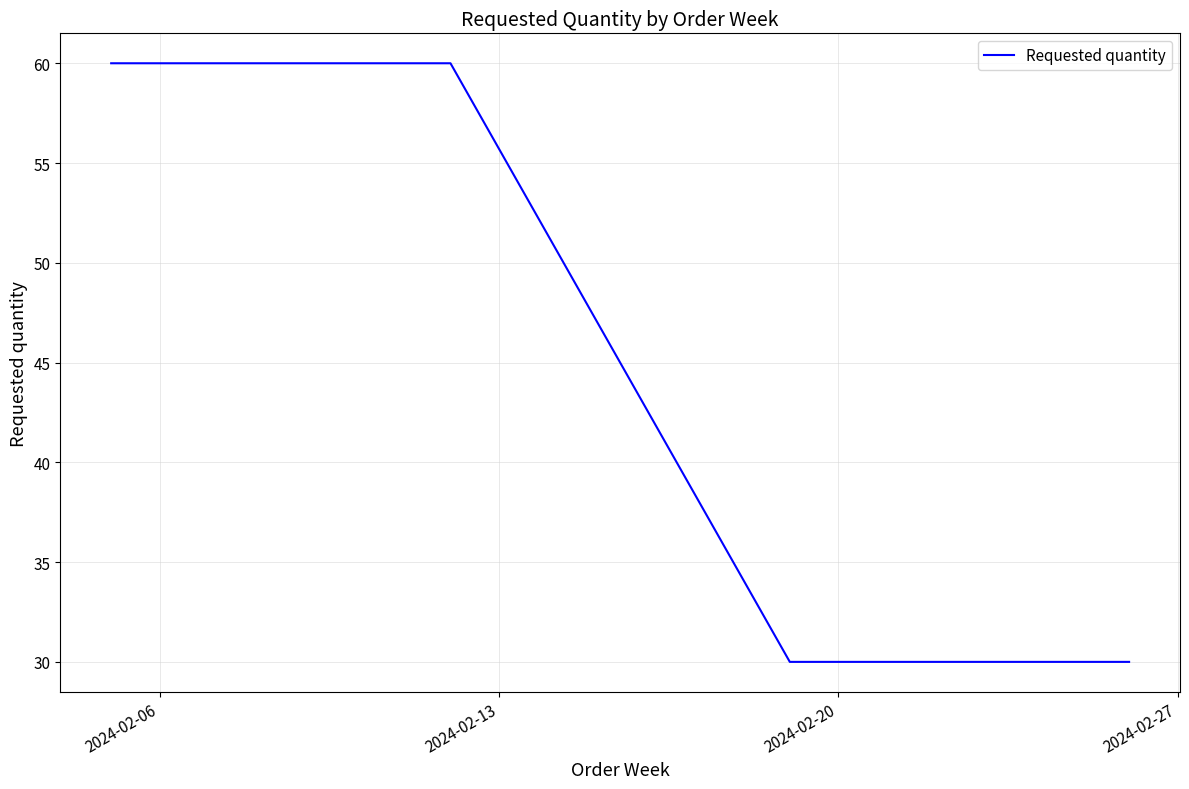

What is the greatest value displayed?

60